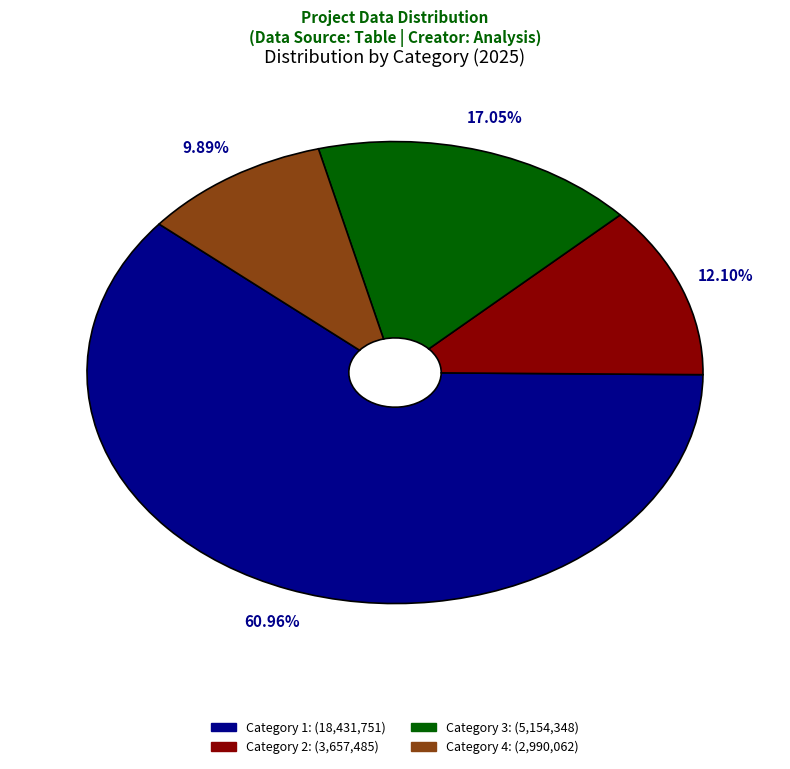

To the nearest percent, what is the average slice percentage?

25%